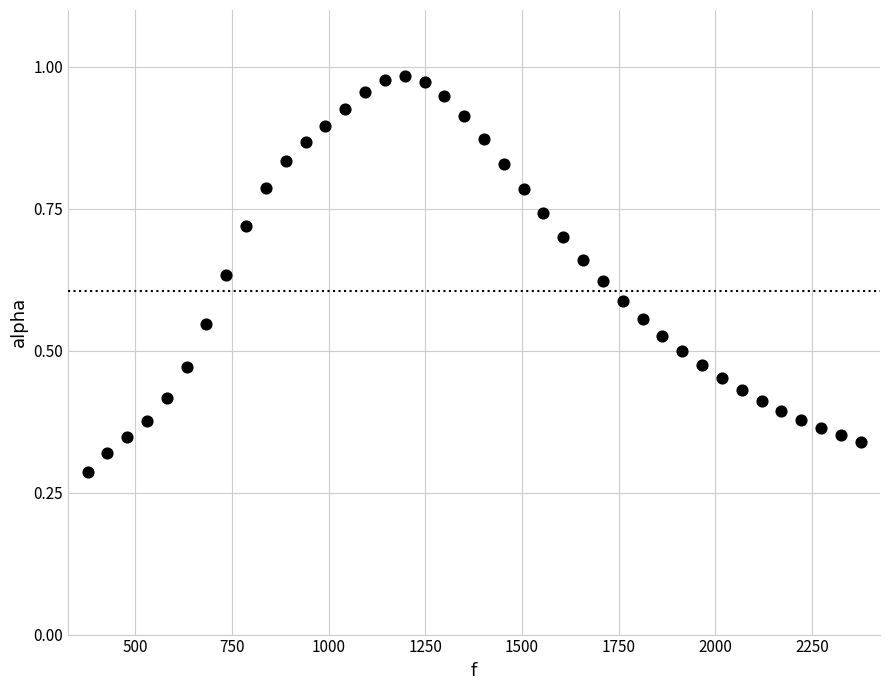

What is the range of X values (max minus min)?

1998.3